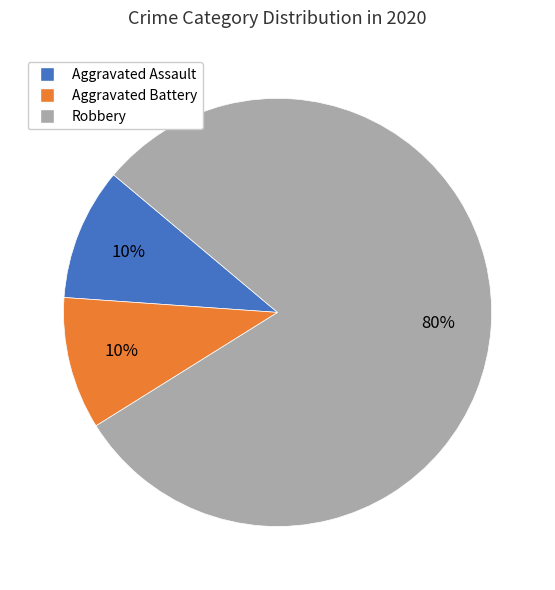

What is the largest slice in the pie chart?

Robbery